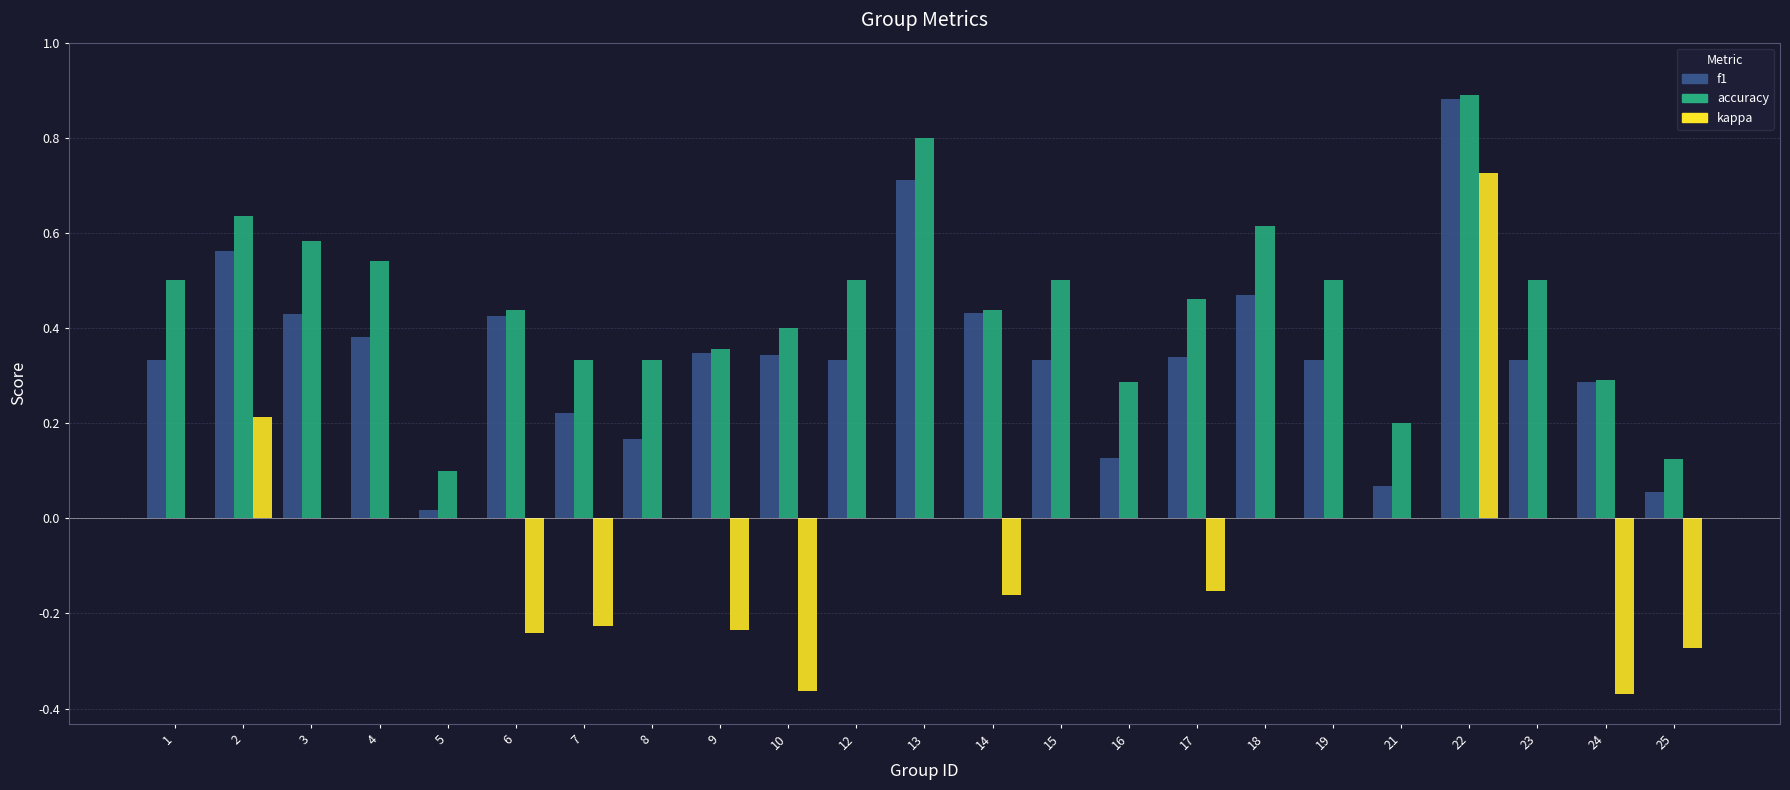

How many groups of bars are there?

23